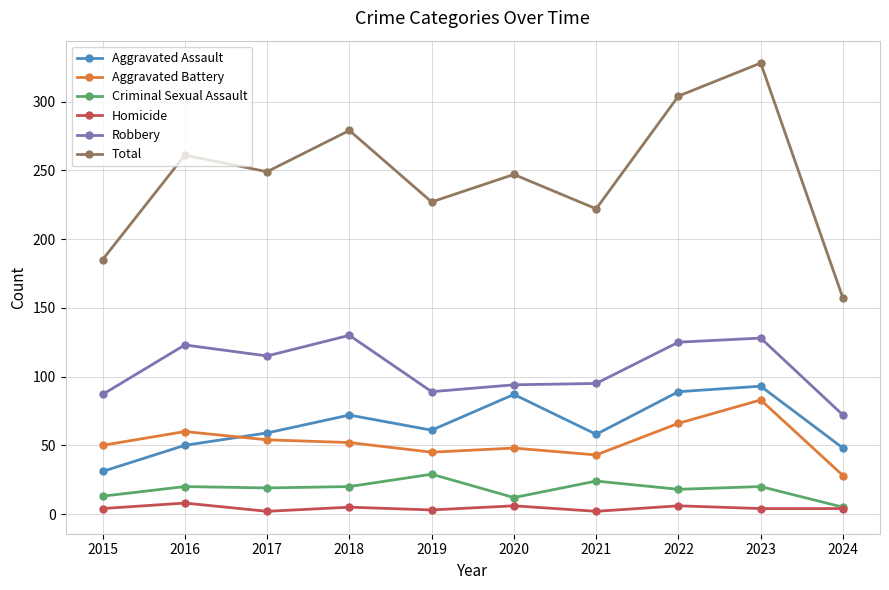

Which series changed the most between 2020 and 2023?

Total